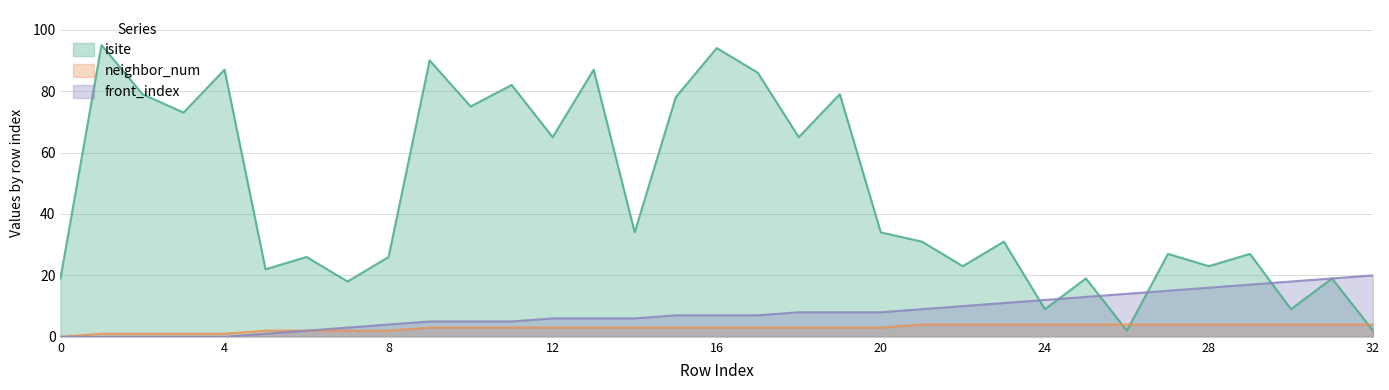

True or false: isite and neighbor_num cross at least once.

True